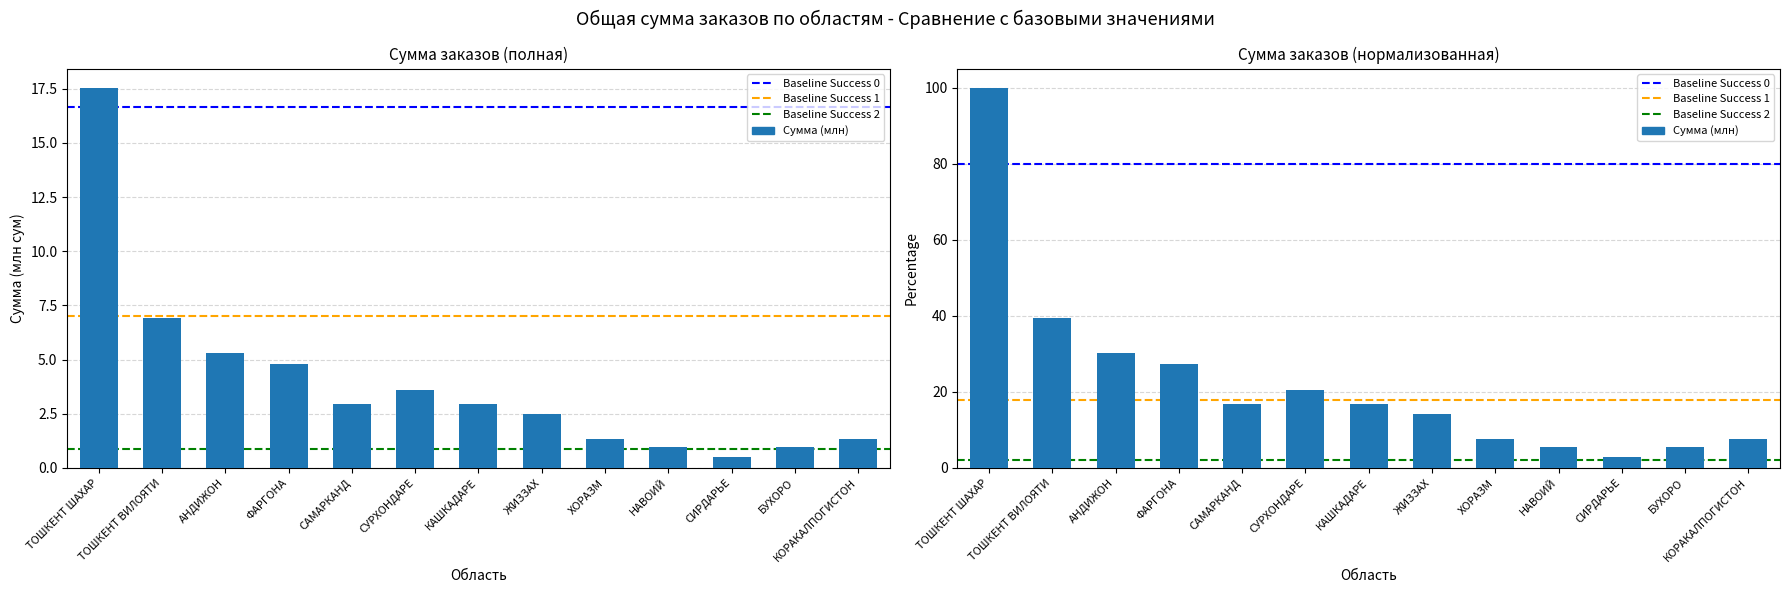

How many series are shown in this chart?

1